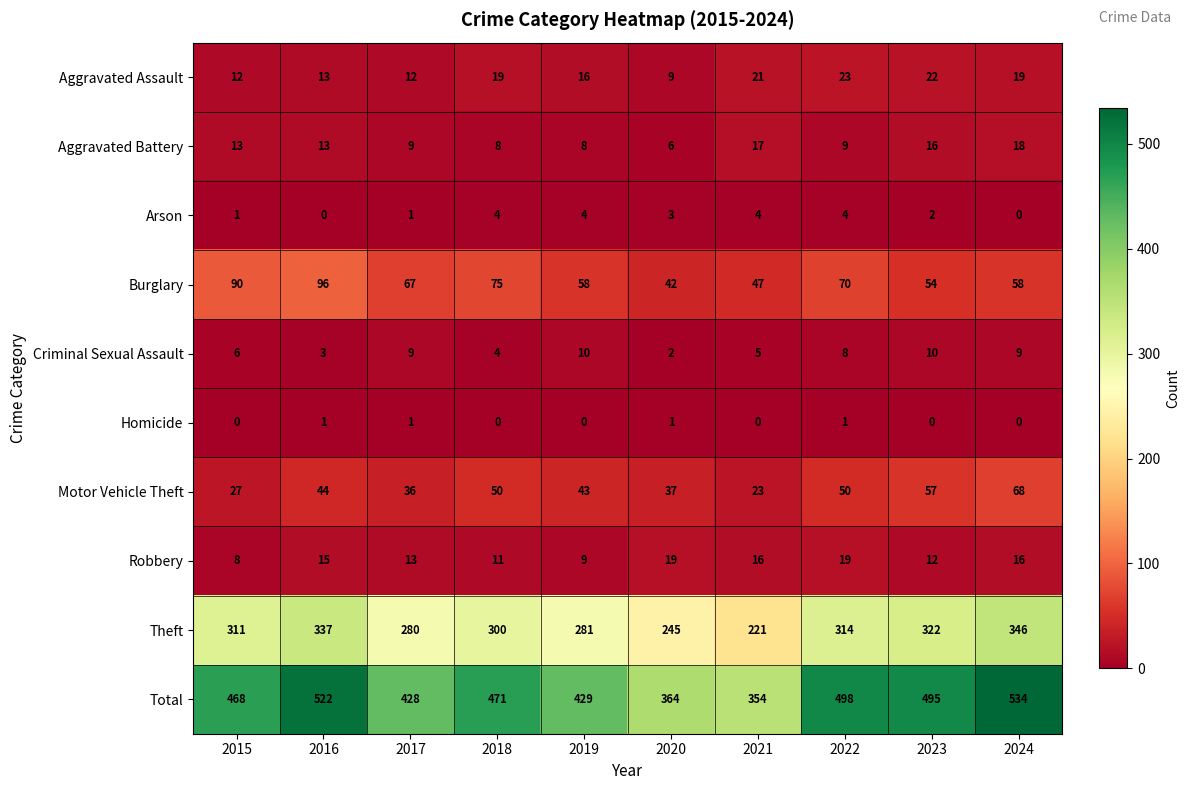

What is the difference between the highest and lowest values at 2017?

427